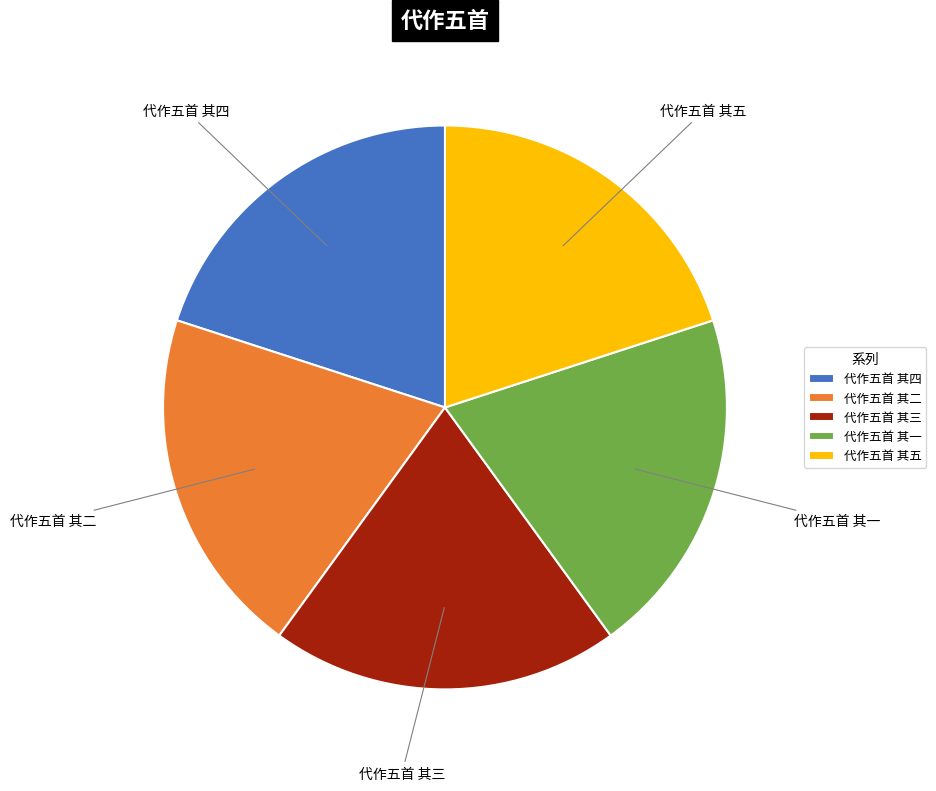

What is the ratio of the value at 代作五首 其三 to the value at 代作五首 其一?

1.0